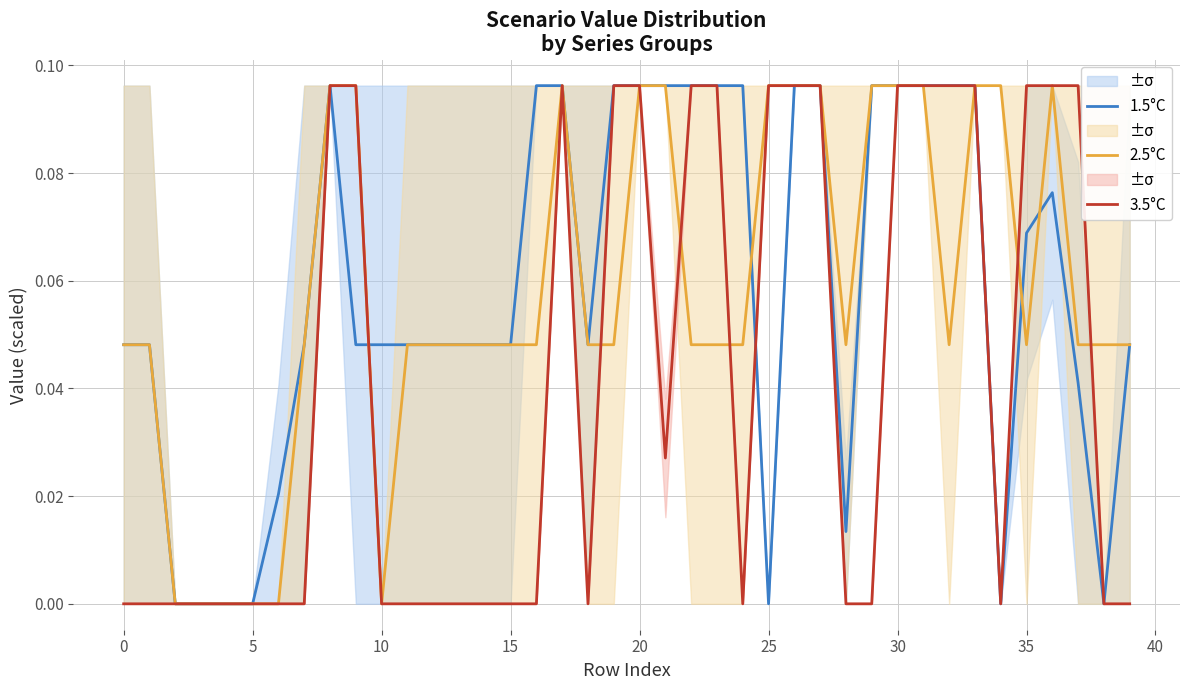

How many 1.5°C values are between 0 and 1?

40